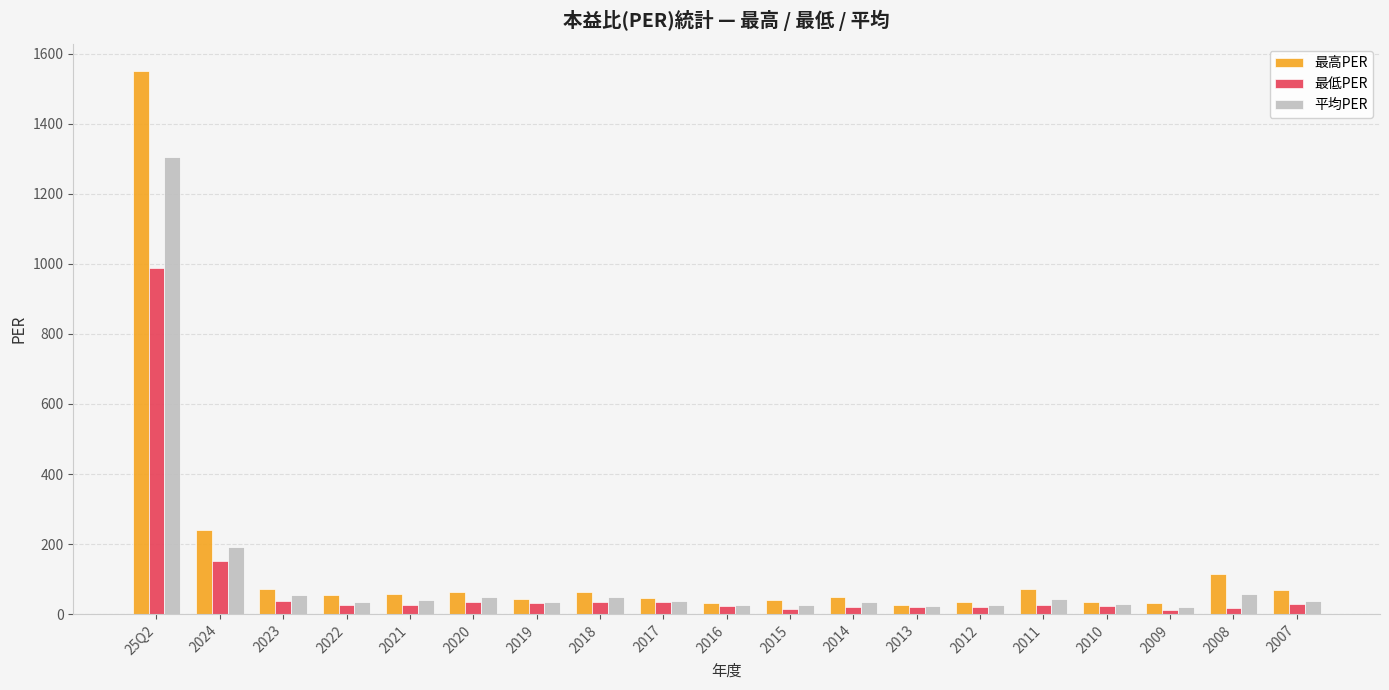

What is the sum of all 最高PER values?

2692.7